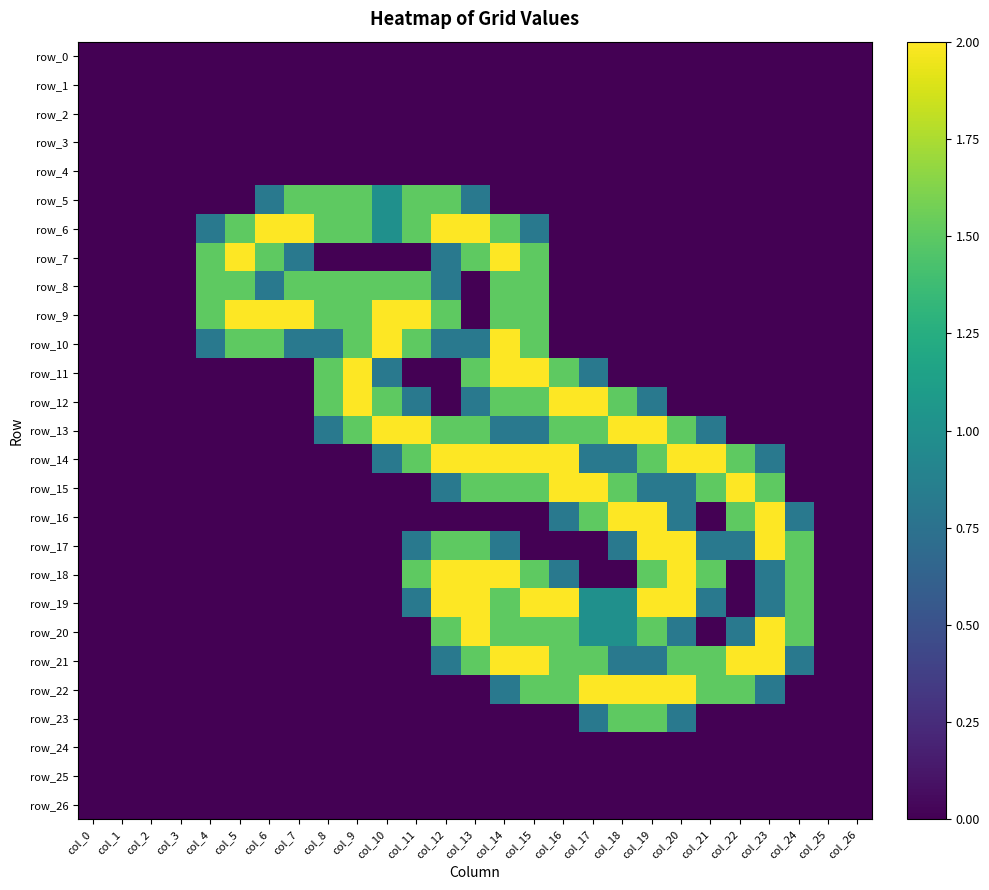

How many data points does each series have?

27